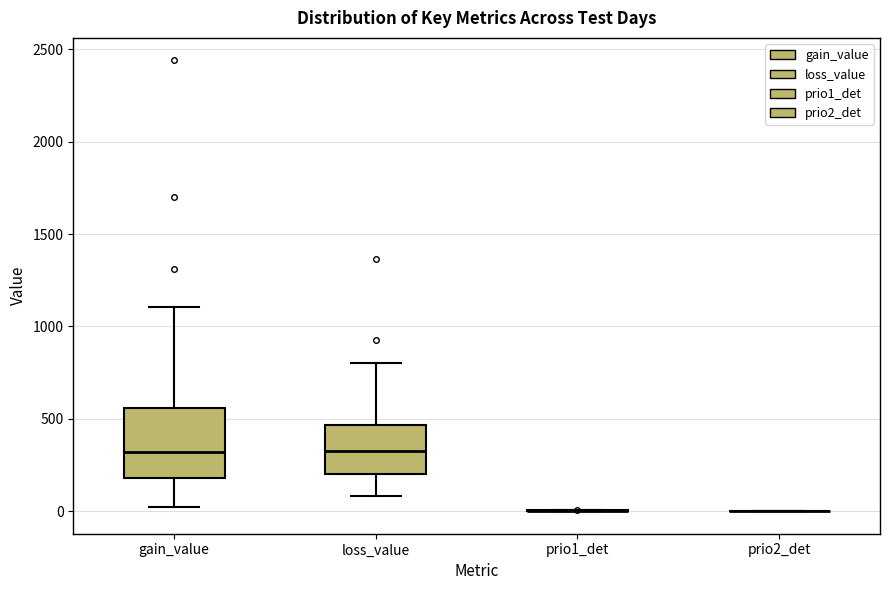

Comparing the boxes themselves (not the whiskers), which one is the tallest?

gain_value